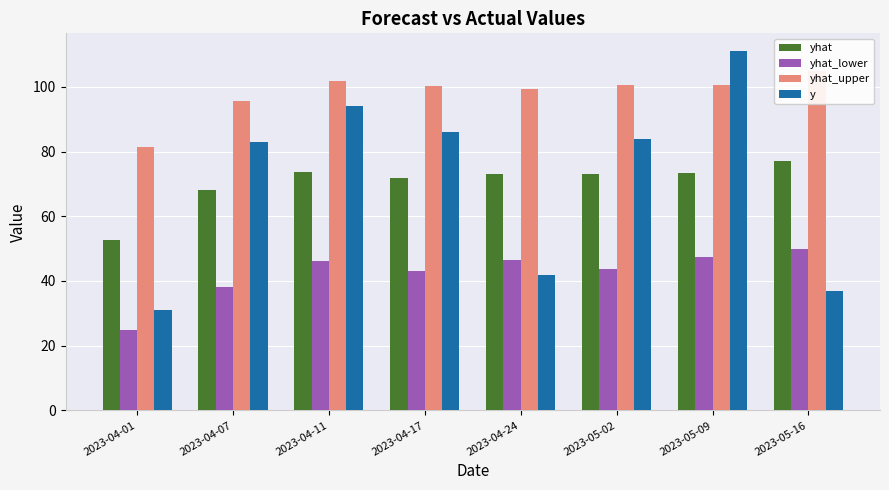

What is the minimum value for yhat_lower?

25.0